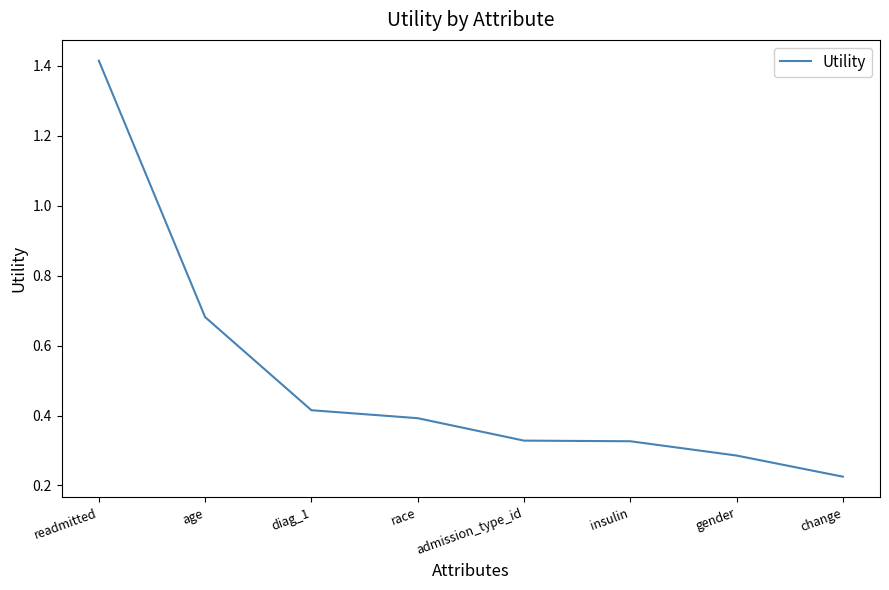

At which category does the chart reach its minimum across all series?

change